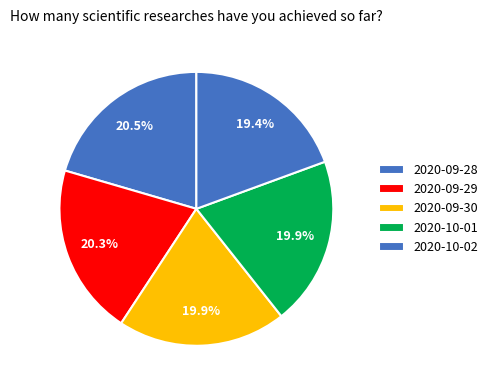

To the nearest percent, what is the combined percentage of 2020-09-29 and 2020-10-01?

40%